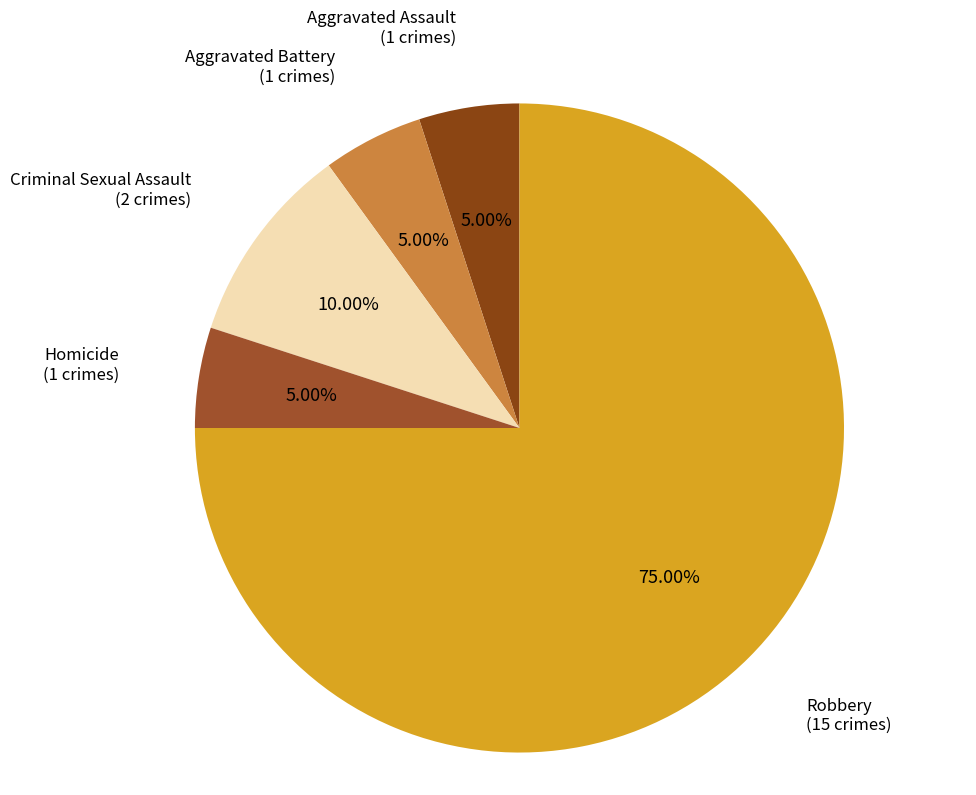

How many segments does this pie chart have?

5